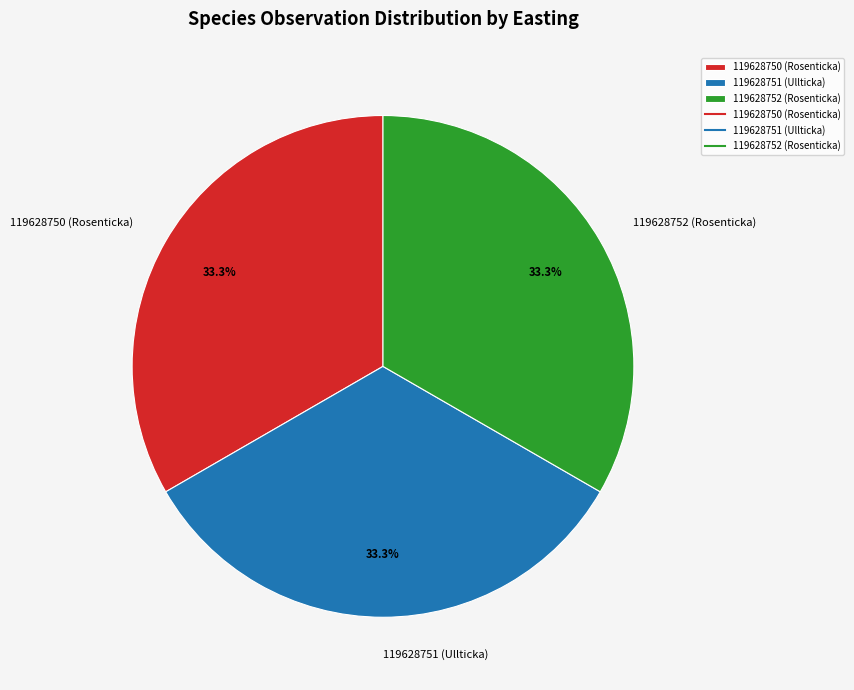

What is the ratio of the value at 119628752 (Rosenticka) to the value at 119628751 (Ullticka)?

1.0